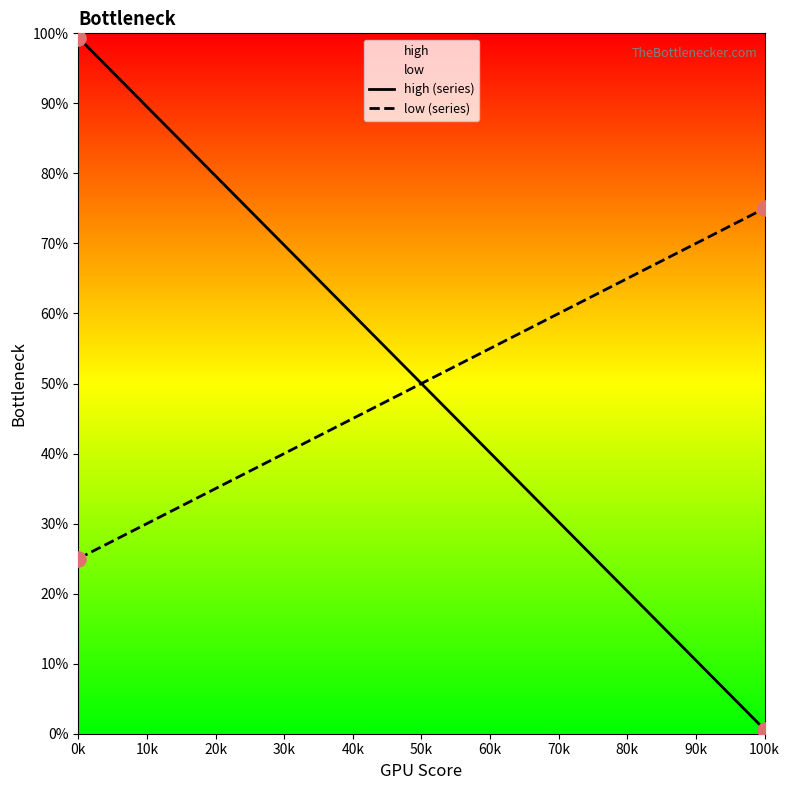

Which series has the largest total across all categories?

high (series)